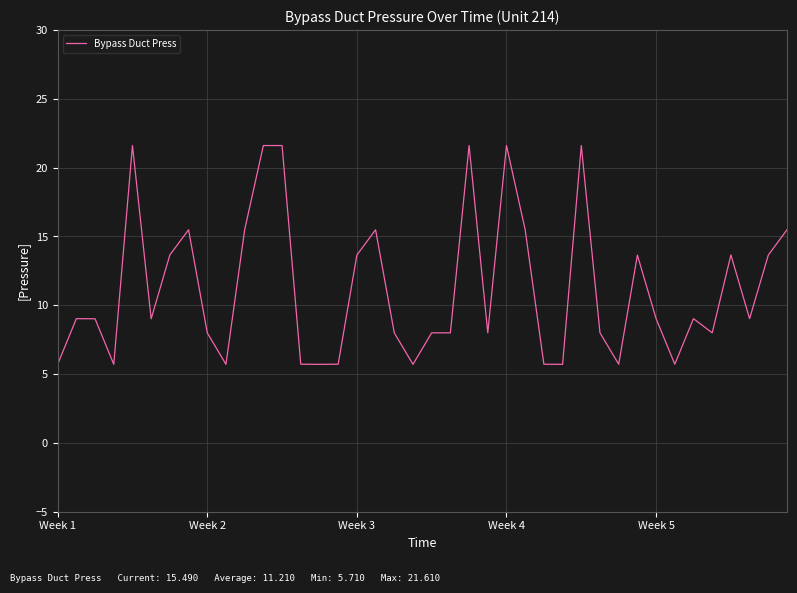

What is the difference between the maximum and minimum values?

15.9